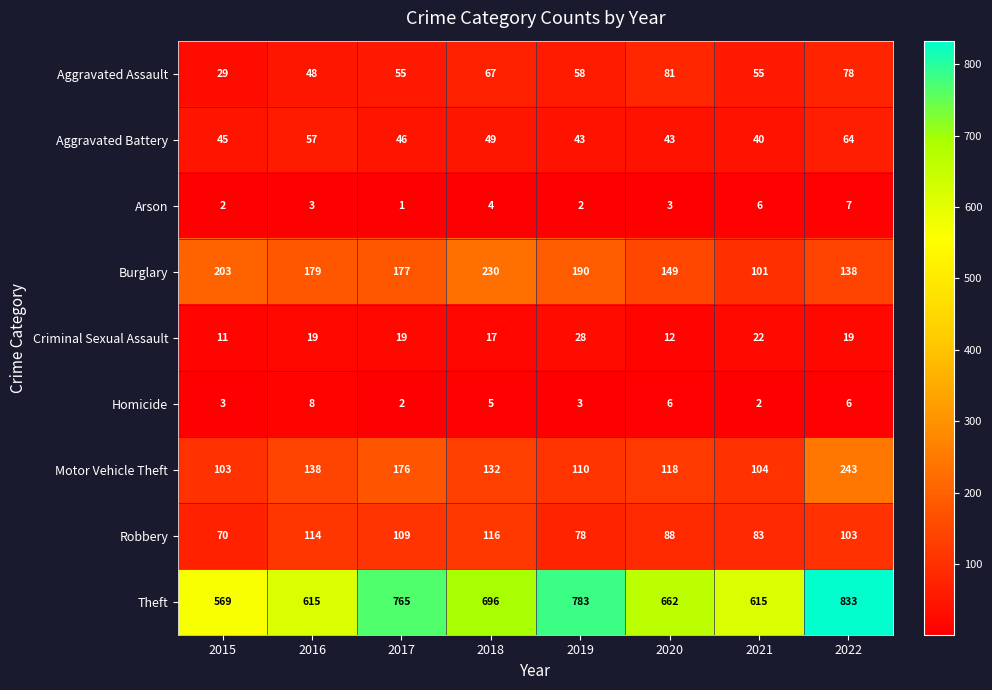

What is the spread (max minus min) of values at 2019?

781